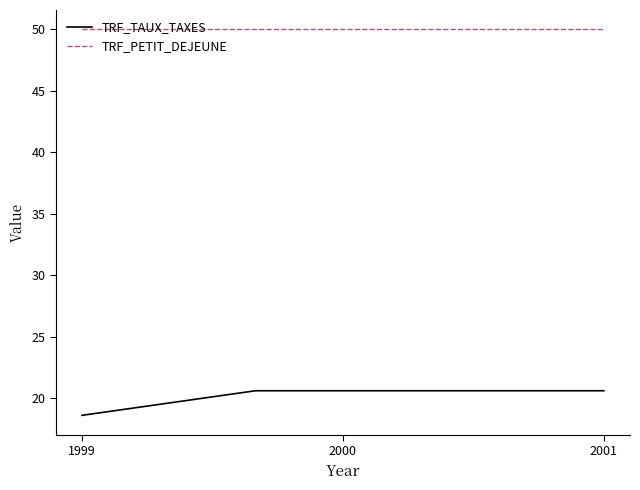

What is the average value of the TRF_TAUX_TAXES series?

20.2